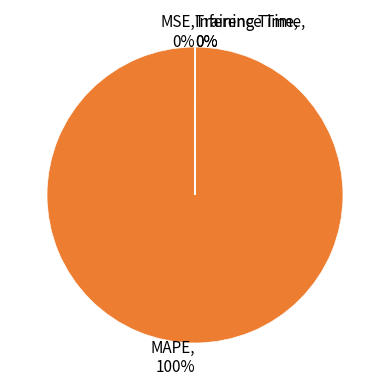

True or false: MAPE, 100% accounts for 91% of the total.

False